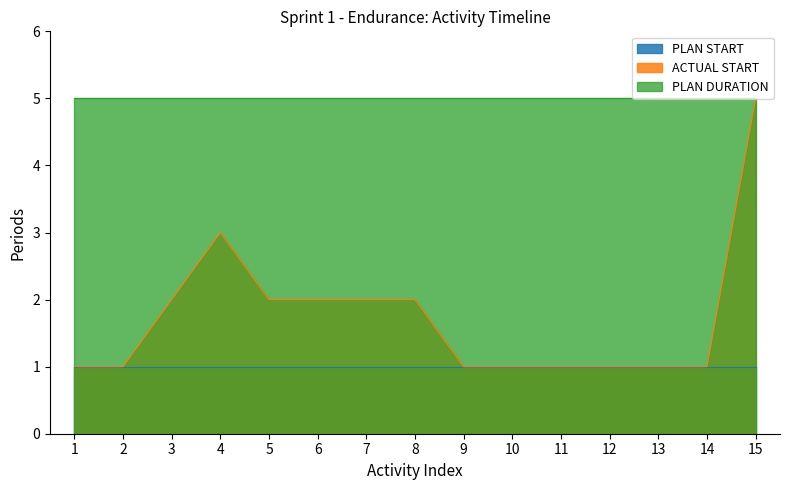

Rank the series by their average value, from highest to lowest.

PLAN DURATION, ACTUAL START, PLAN START